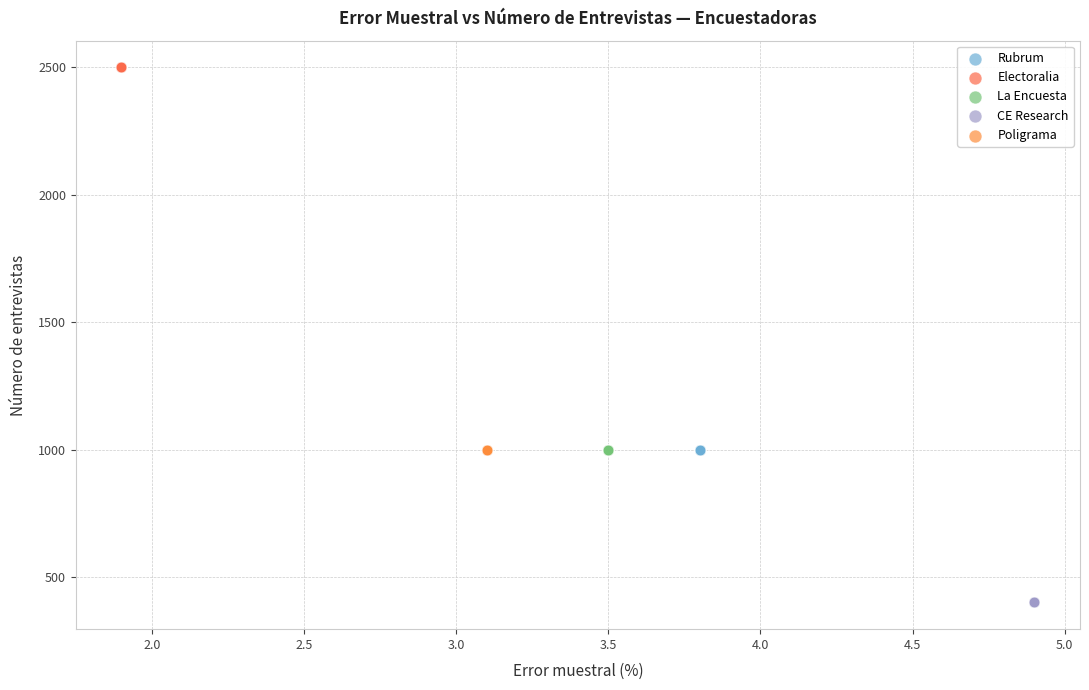

Which series contains the lowest Y value?

CE Research